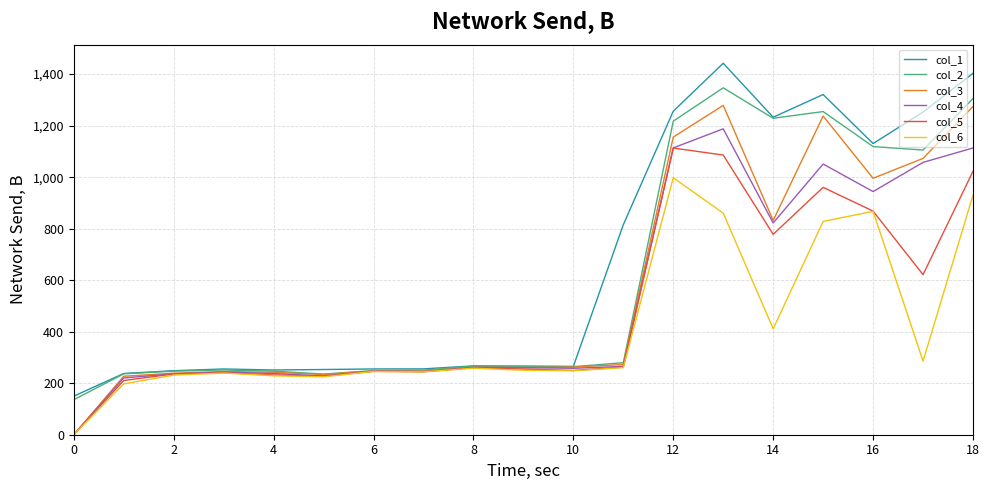

Is this an area chart (filled region under the line)?

No